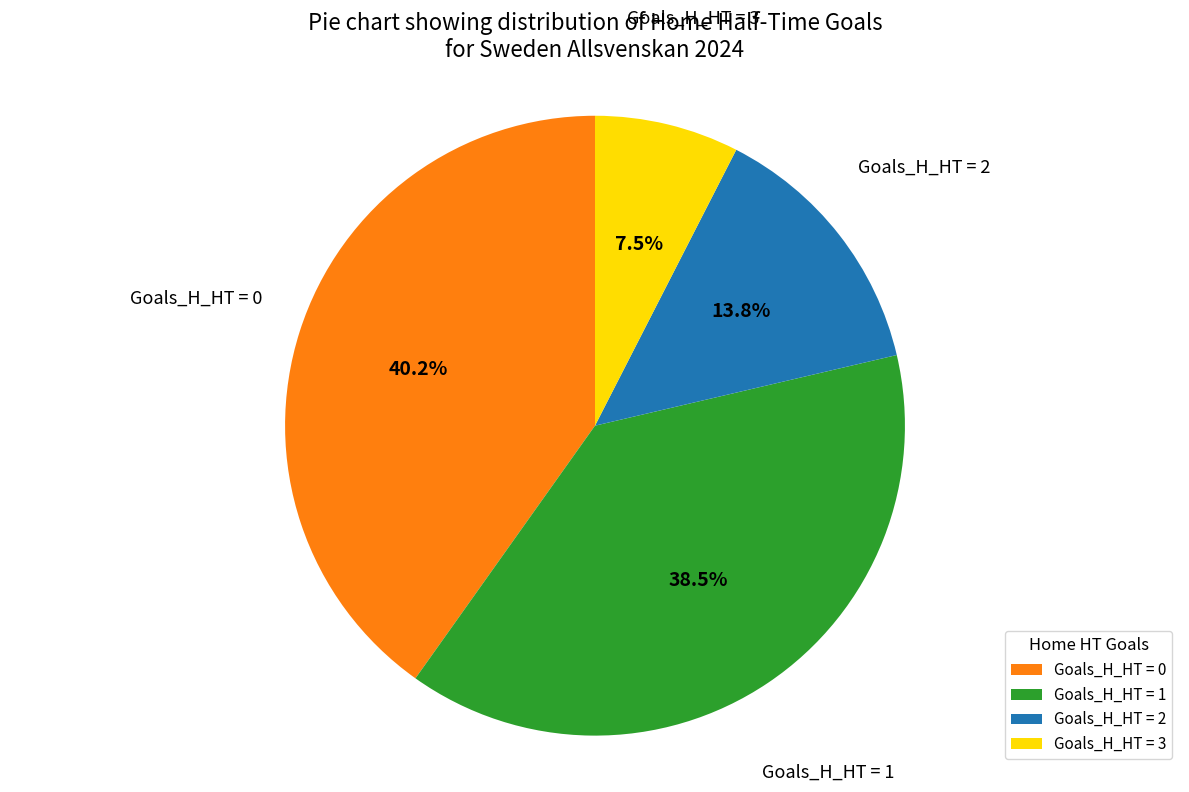

Rank the categories by value from lowest to highest.

Goals_H_HT = 3, Goals_H_HT = 2, Goals_H_HT = 1, Goals_H_HT = 0